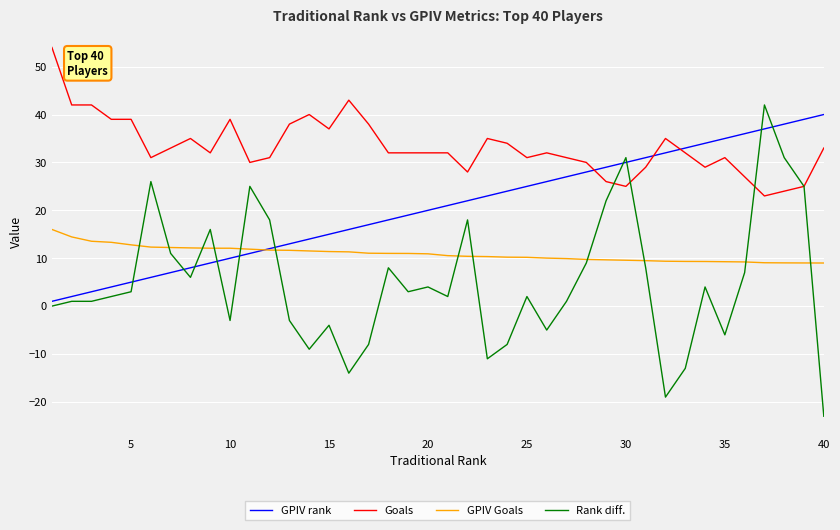

Which series has the largest total across all categories?

Goals